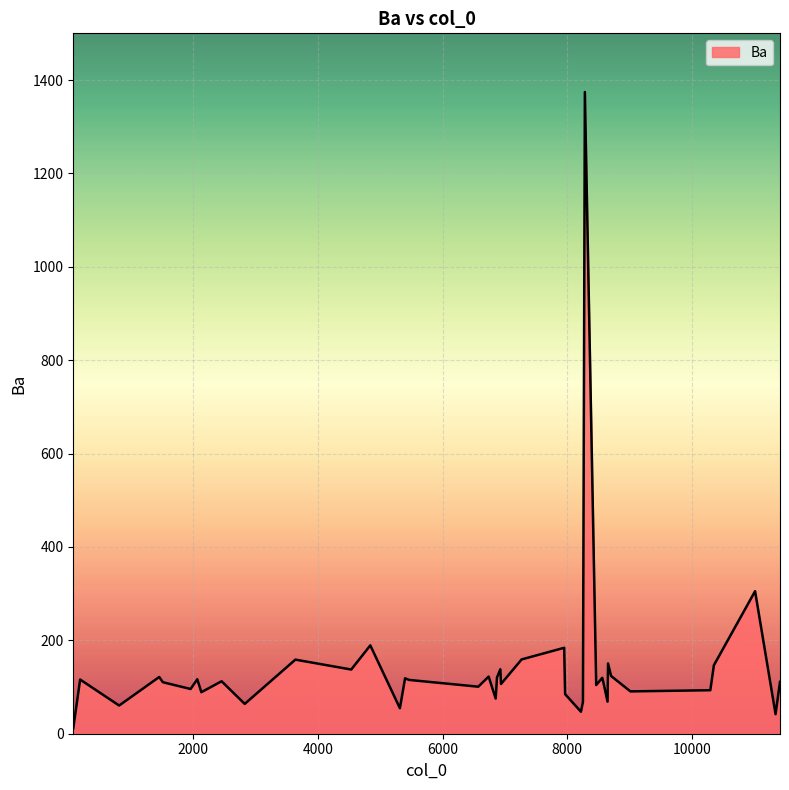

What is the difference between the maximum and minimum values?

1362.6